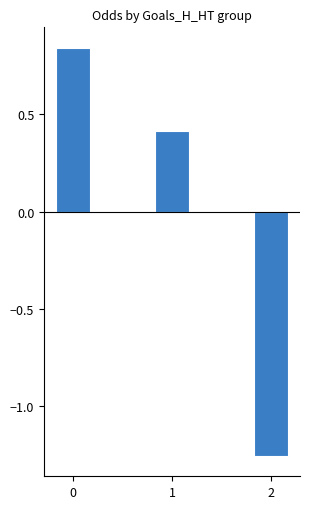

True or false: Odd_A_FT (normalized) has a value of 0.5 at 0.

False